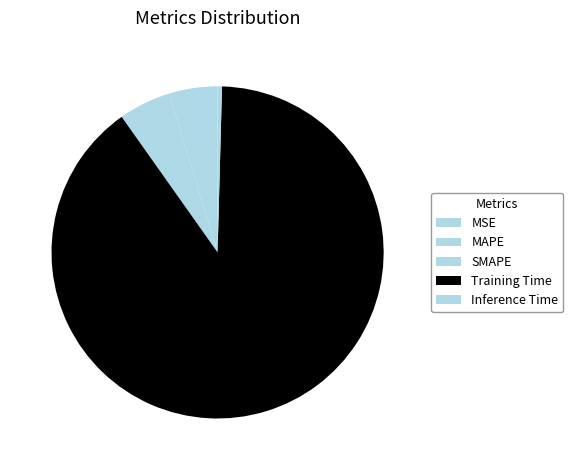

The MSE slice represents 0% of the pie. True or false?

True